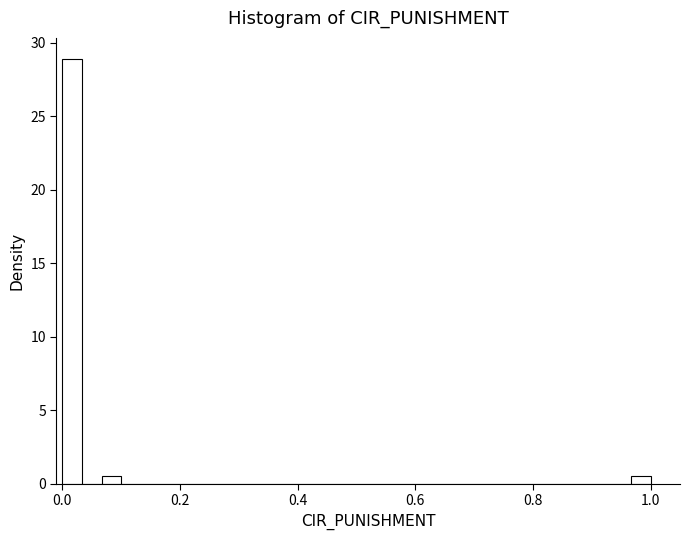

Read against the x-axis, roughly where is the centre of the tallest bar?

0.02